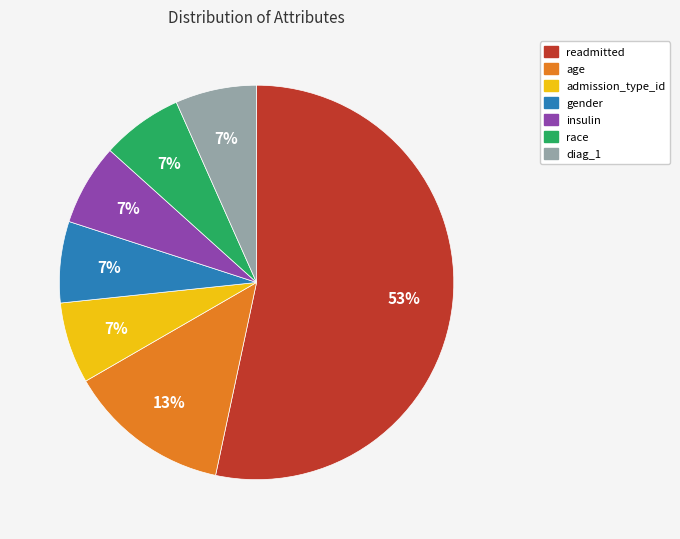

Which category has the biggest portion of the pie?

readmitted